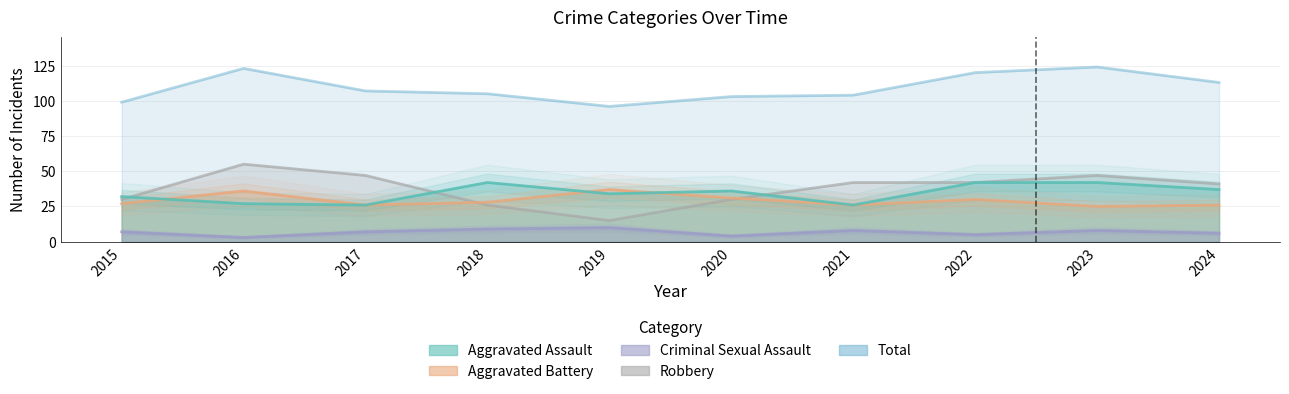

Which series has the largest total across all categories?

Total